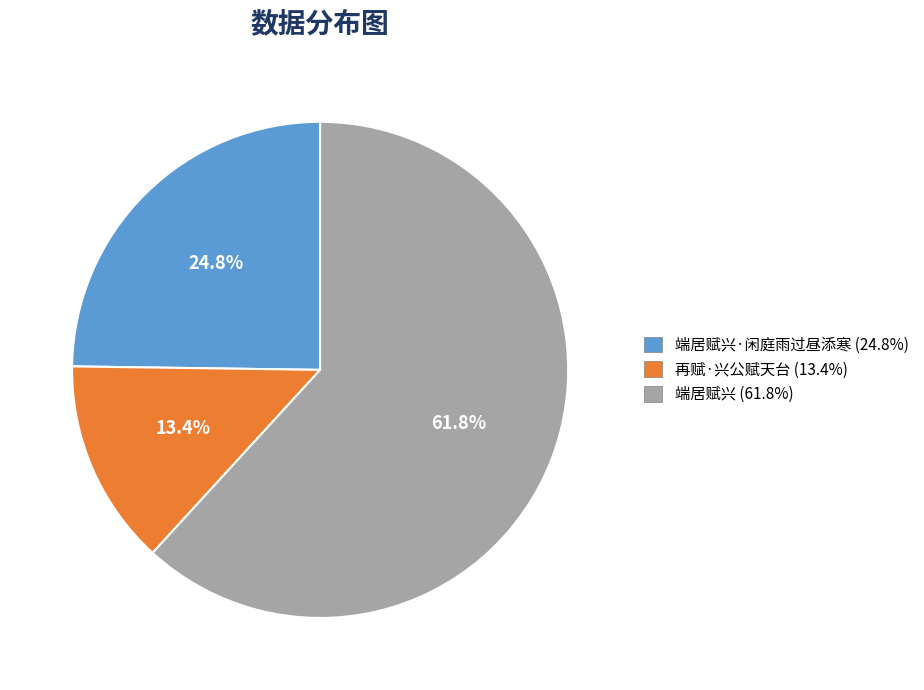

Is the sum of 端居赋兴·闲庭雨过昼添寒 (24.8%) and 再赋·兴公赋天台 (13.4%) greater than half?

No